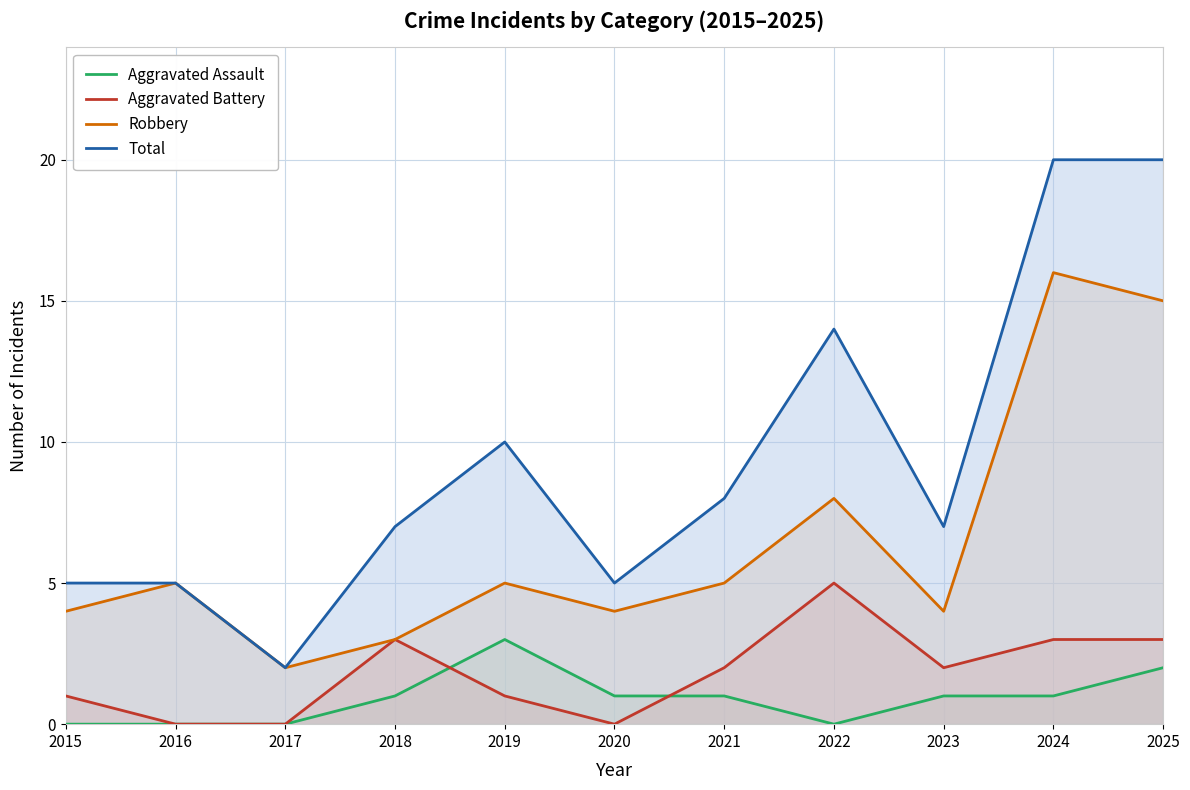

What value does the Robbery series have at 2025?

15